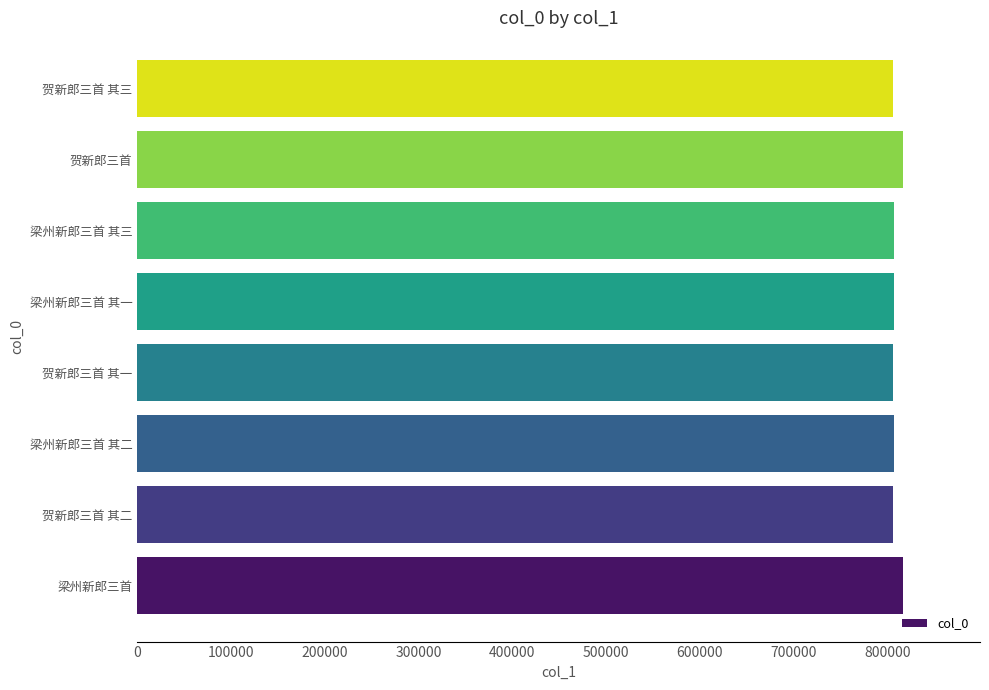

Does the chart contain stacked bars?

No